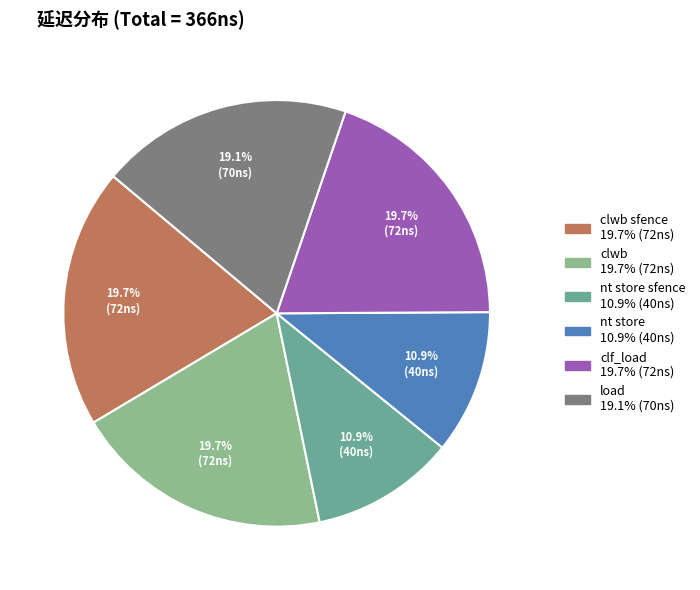

To the nearest percent, what is the difference between the largest and smallest slice percentages?

9%